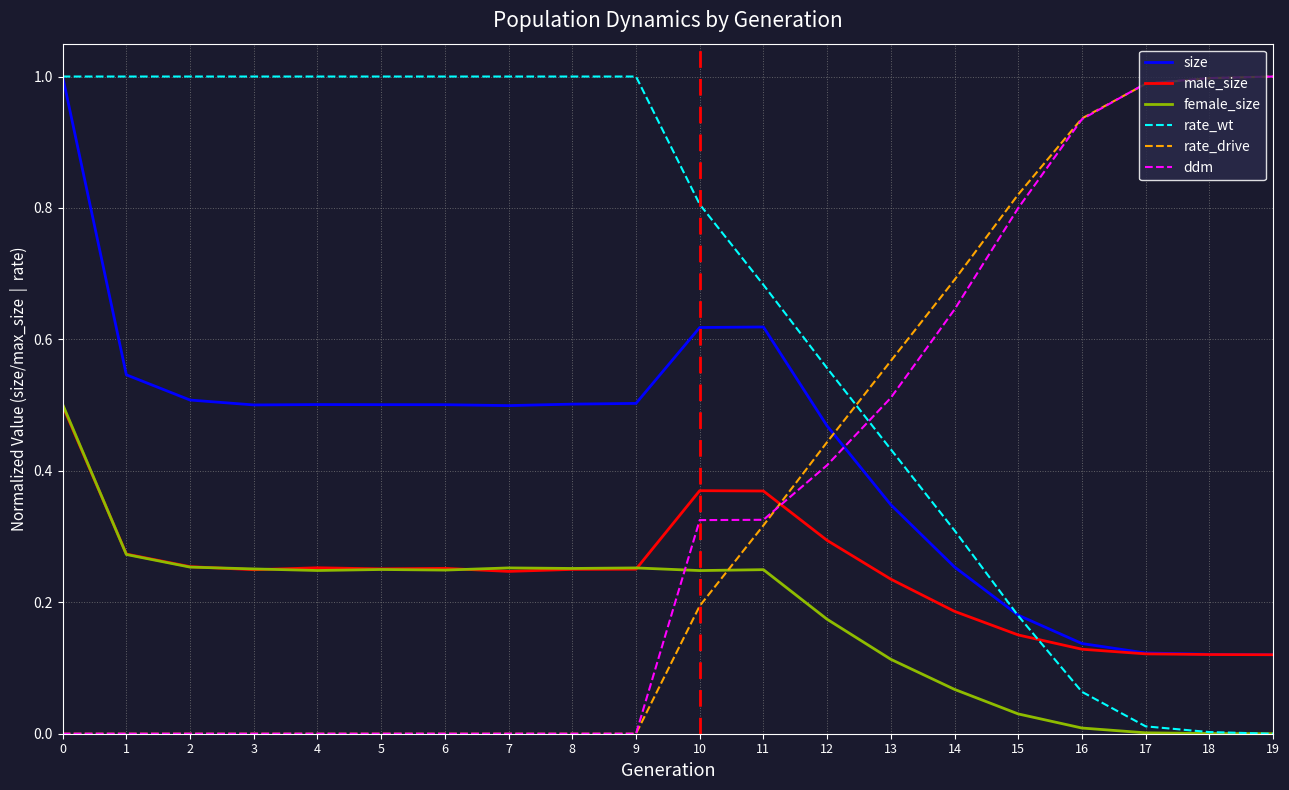

True or false: male_size has a value of 0.2 at 14.

True